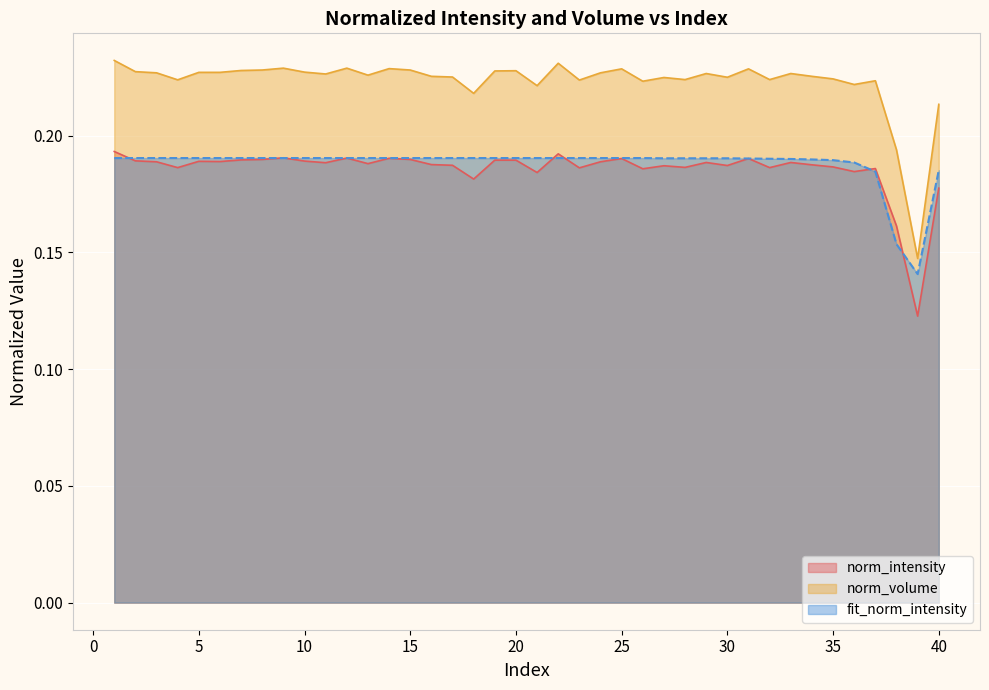

What value does the norm_volume series have at 18?

0.2